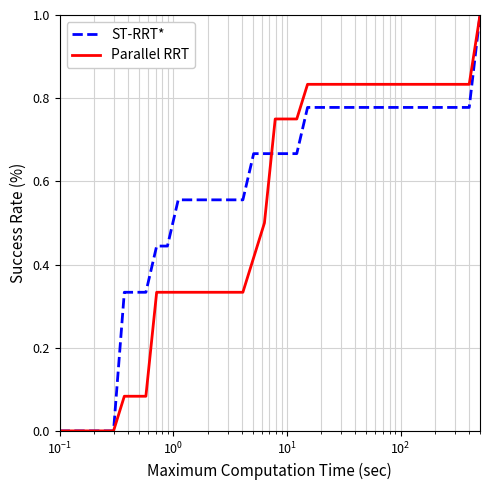

What are all the series names shown in the legend?

ST-RRT*, Parallel RRT